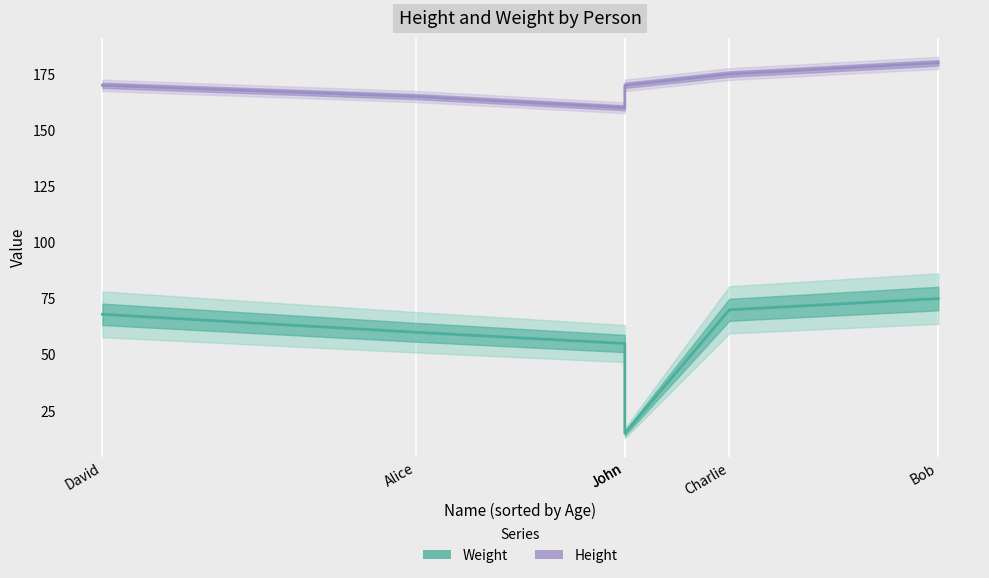

Where is the first local minimum for Weight?

John